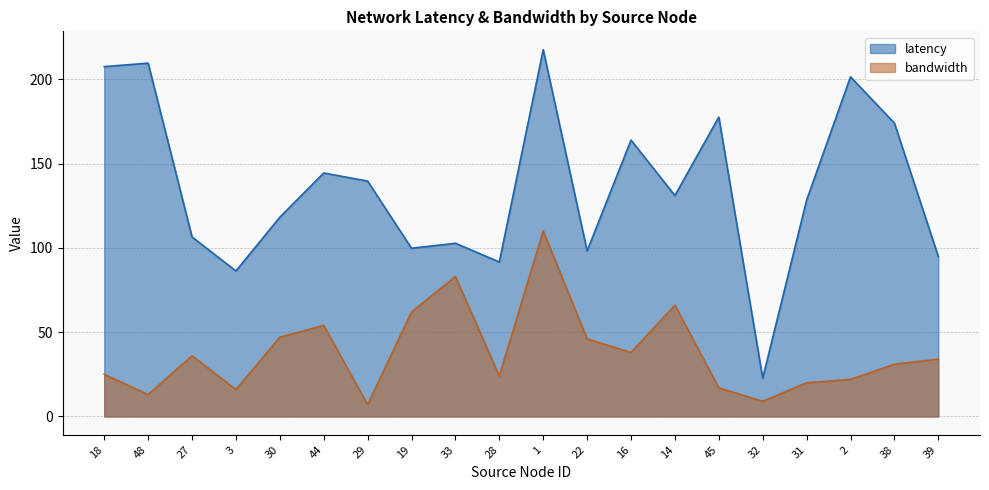

Which series has the largest range (max minus min)?

latency